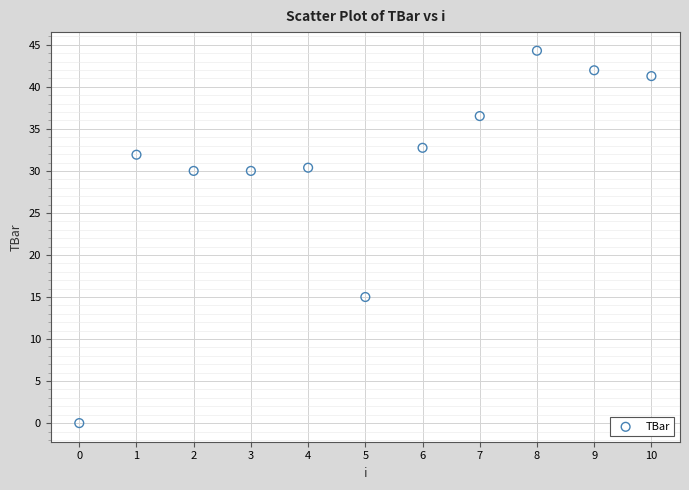

What is the range of Y values (max minus min)?

44.3